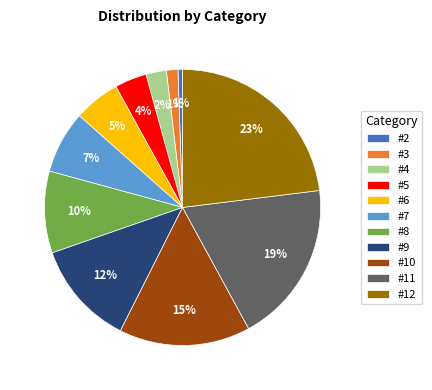

The #8 slice represents 21% of the pie. True or false?

False